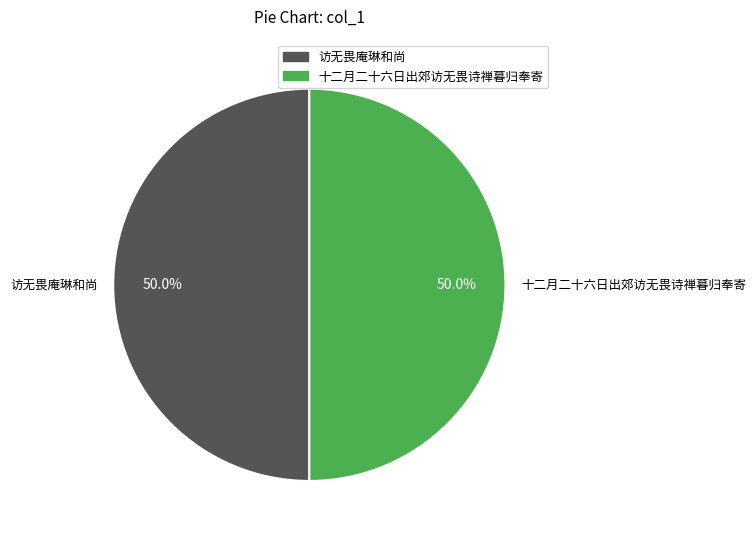

What is the ratio of the value at 访无畏庵琳和尚 to the value at 十二月二十六日出郊访无畏诗禅暮归奉寄?

1.0